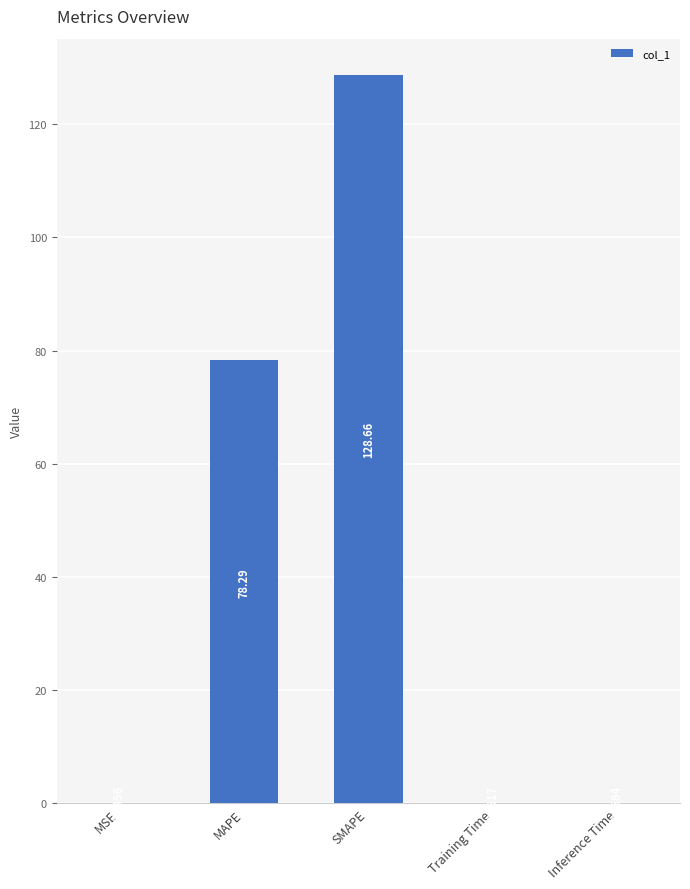

At which label is the value closest to 64?

MAPE